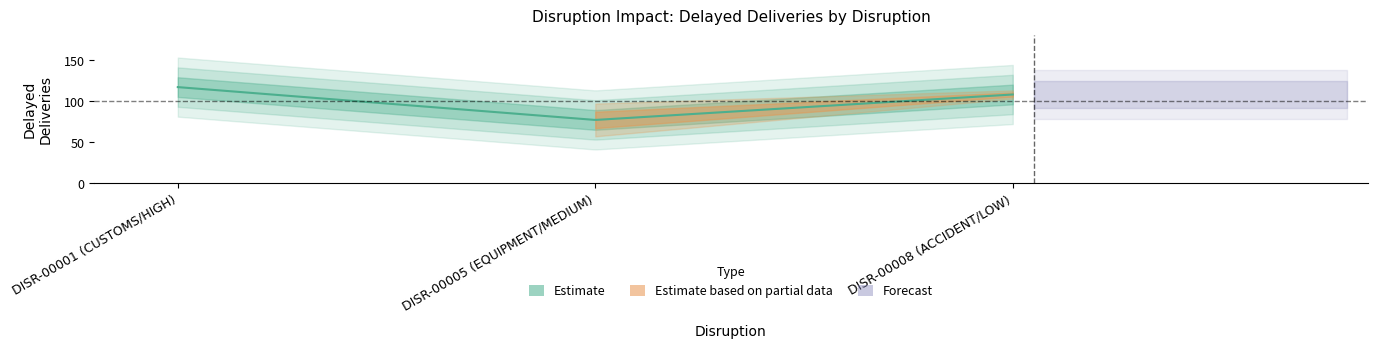

The value of Delayed Deliveries at DISR-00001 (CUSTOMS/HIGH) is 32. True or false?

False